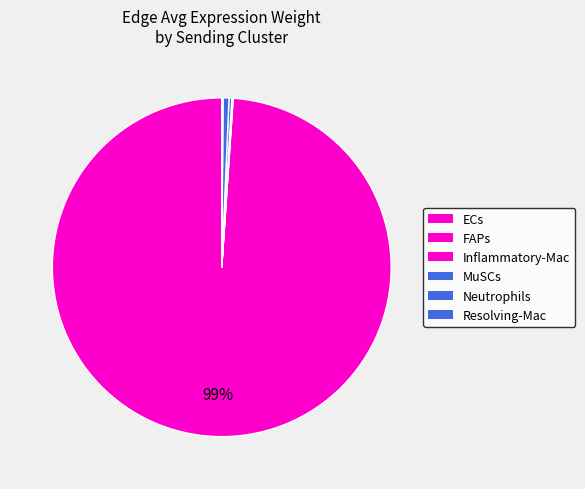

What is the majority slice?

ECs